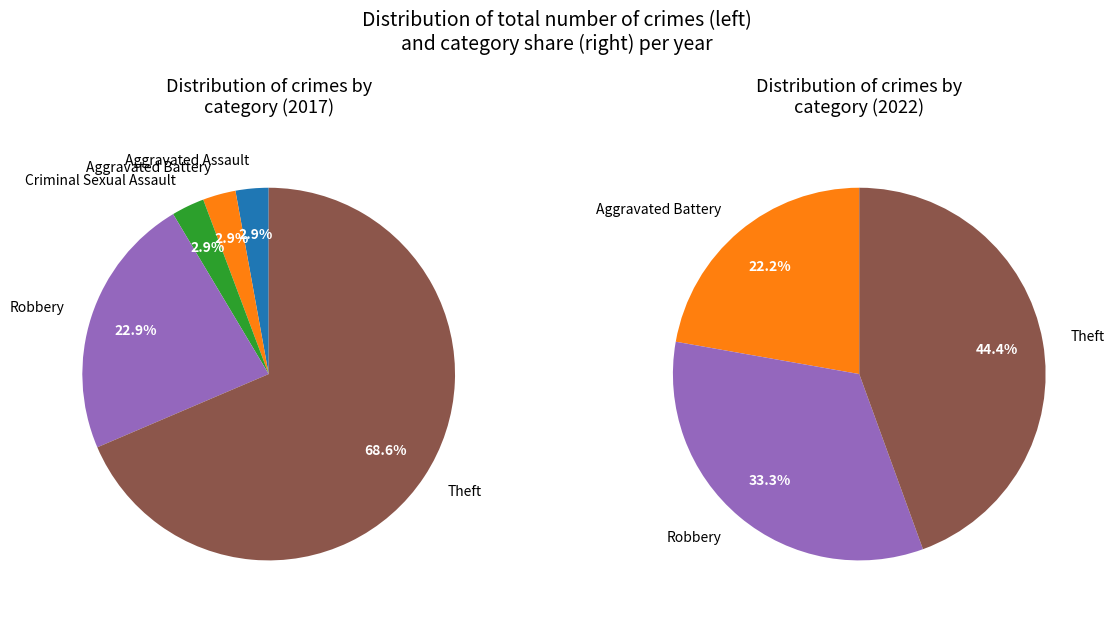

Is there a majority slice in this chart?

Yes